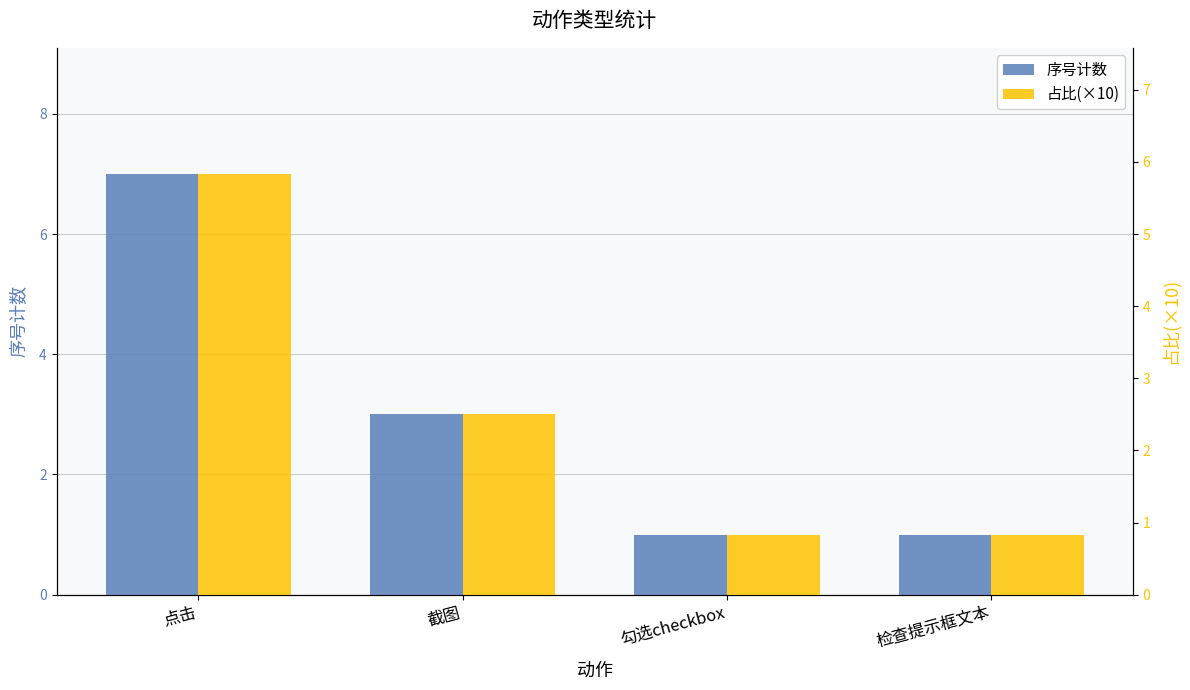

What are all the series names shown in the legend?

序号计数, 占比(×10)